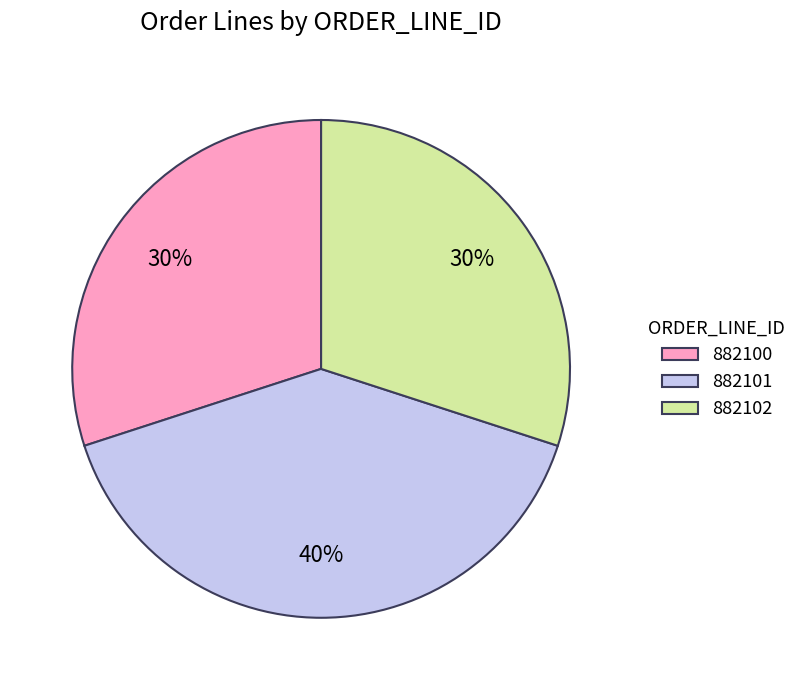

Which category has the biggest portion of the pie?

882101